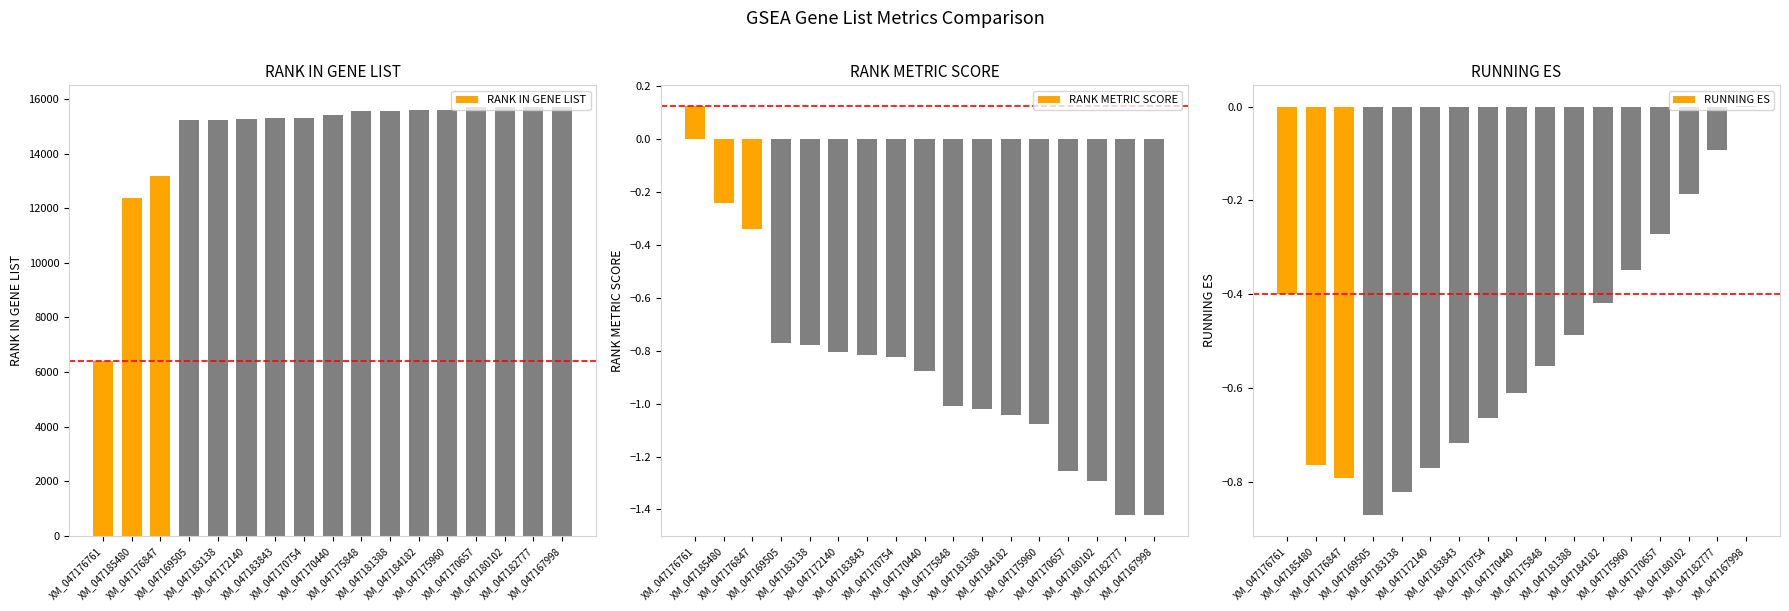

What is the difference between the highest and lowest values at XM_047181388?

15563.0